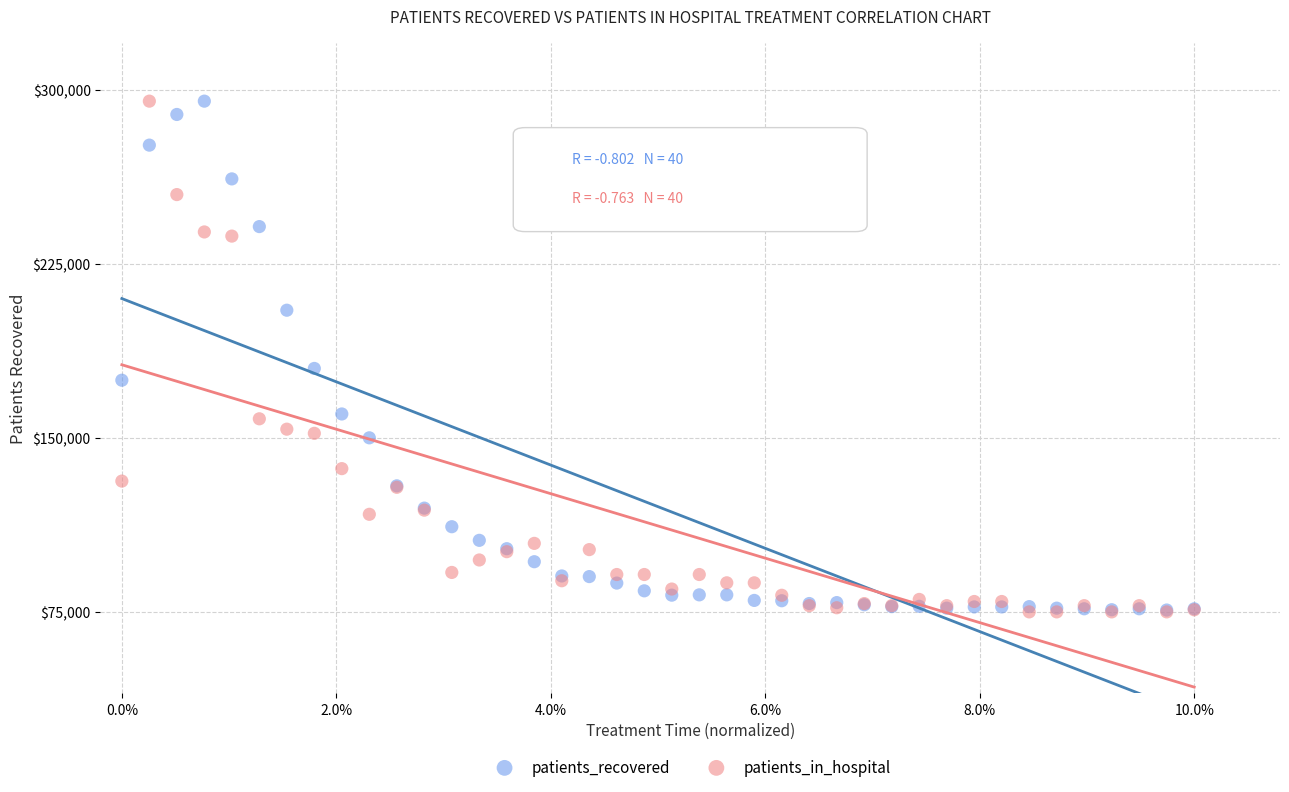

In the patients_in_hospital series, what Y value is closest to 185000?

158170.7